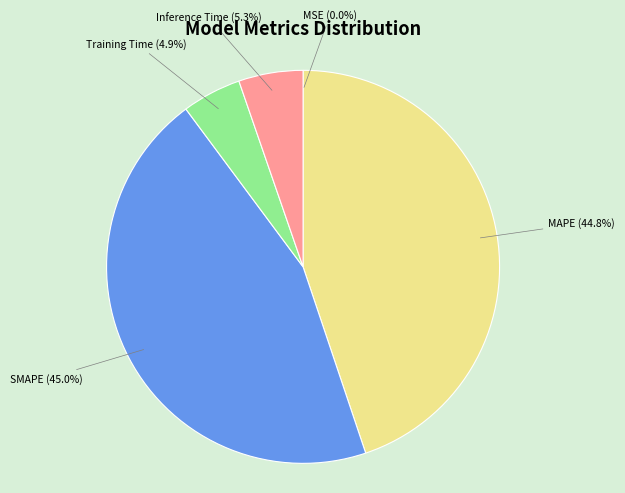

To the nearest percent, what is the difference between the largest and smallest slice percentages?

45%